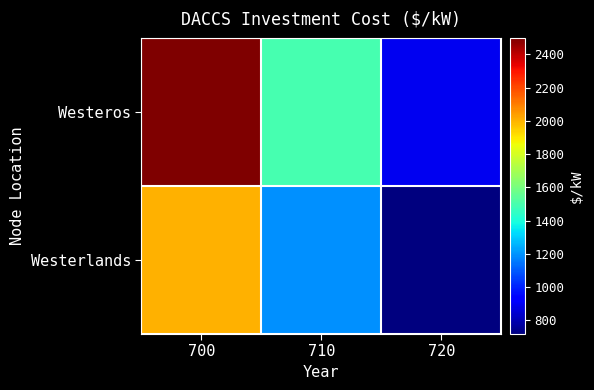

Which label corresponds to the smallest value in the chart?

720